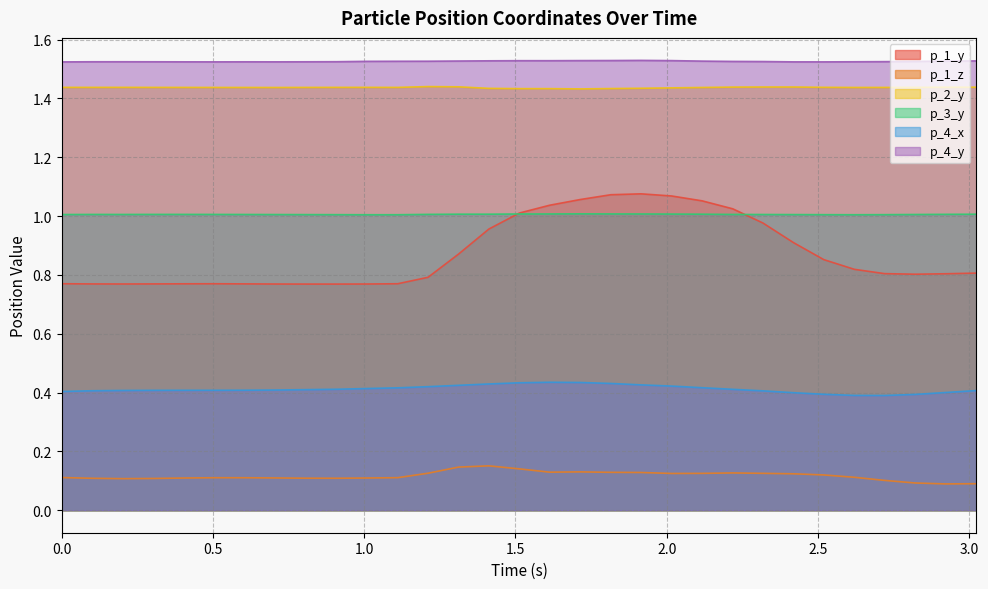

What is the maximum value for p_4_x?

0.4